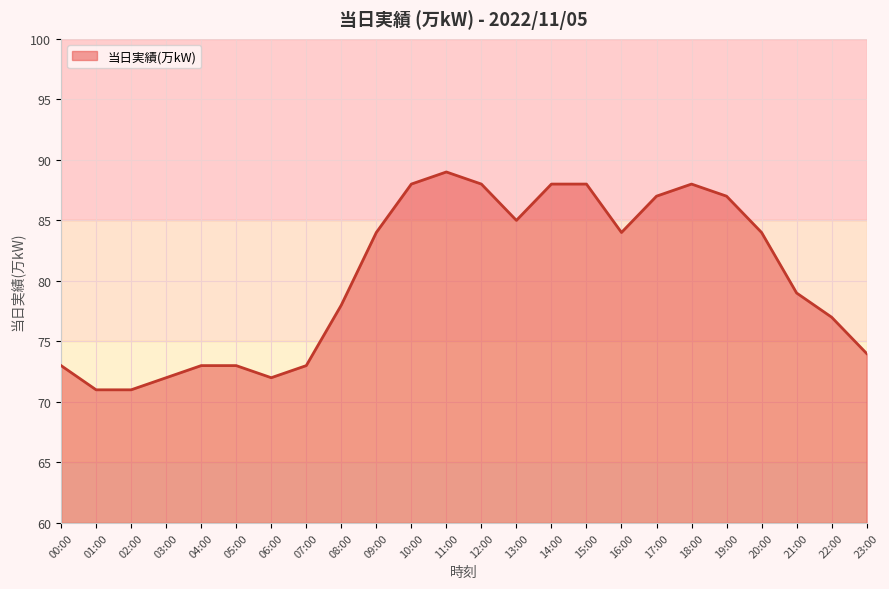

Read the value at 16:00.

84